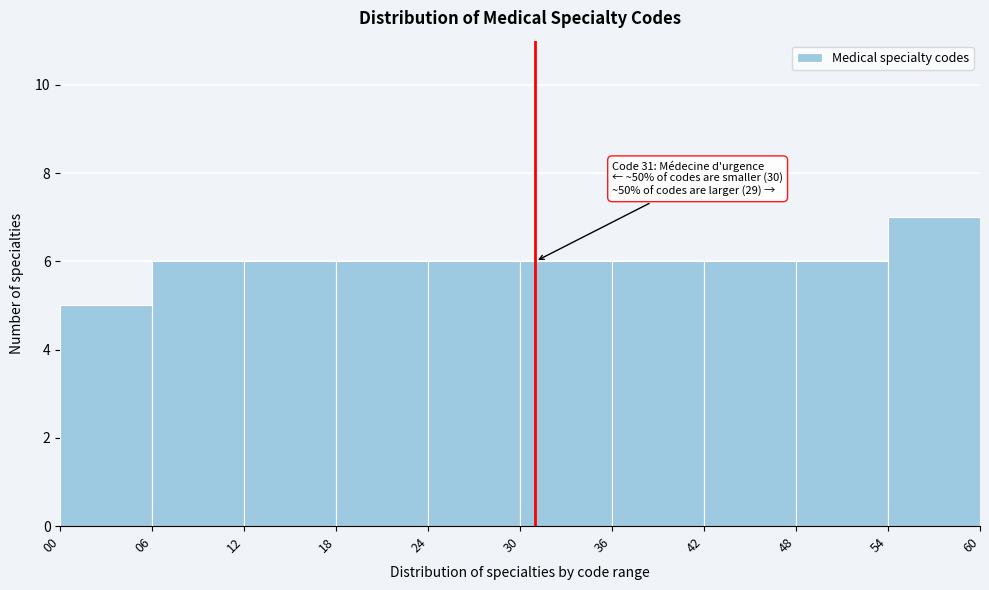

Over which range of the x-axis is the bar tallest?

54 to 60